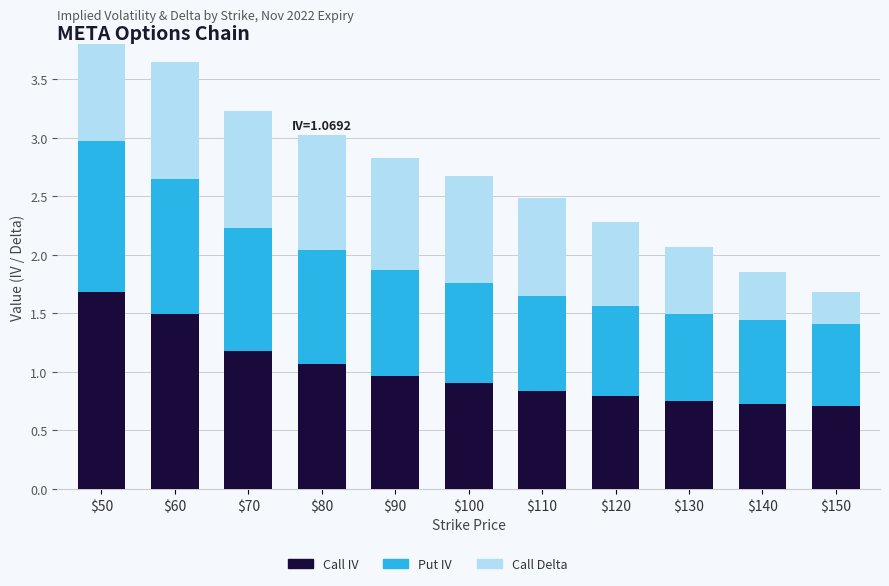

Reading right to left, what are all the values shown in this chart?

Call IV: $150=0.7	$140=0.7	$130=0.8	$120=0.8	$110=0.8	$100=0.9	$90=1.0	$80=1.1	$70=1.2	$60=1.5	$50=1.7
Put IV: $150=0.7	$140=0.7	$130=0.7	$120=0.8	$110=0.8	$100=0.9	$90=0.9	$80=1.0	$70=1.1	$60=1.2	$50=1.3
Call Delta: $150=0.3	$140=0.4	$130=0.6	$120=0.7	$110=0.8	$100=0.9	$90=1.0	$80=1.0	$70=1.0	$60=1.0	$50=1.0